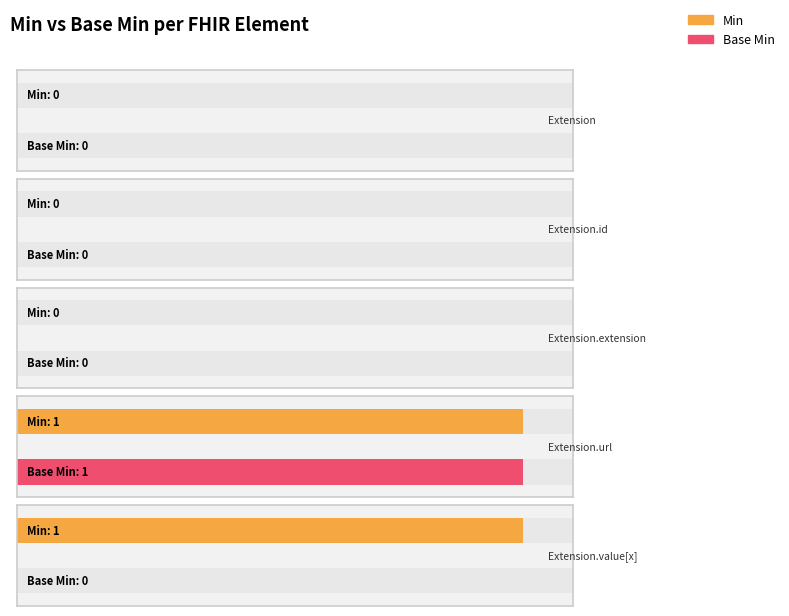

Rank the series by their maximum value, from highest to lowest.

Min, Base Min